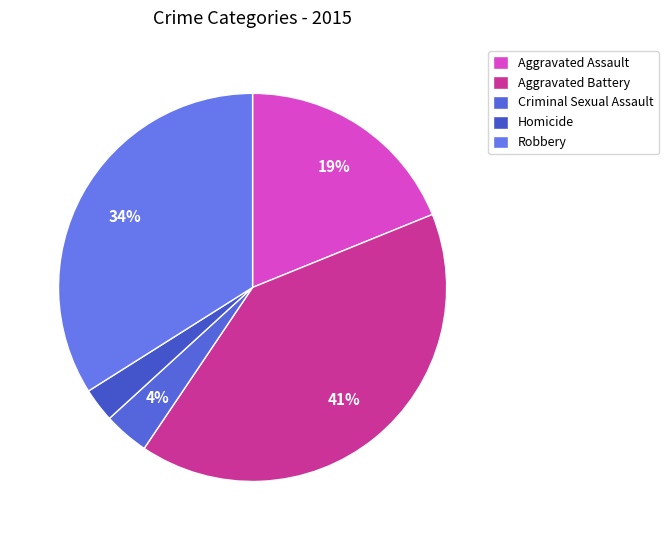

Is there any slice that represents more than half of the pie?

No